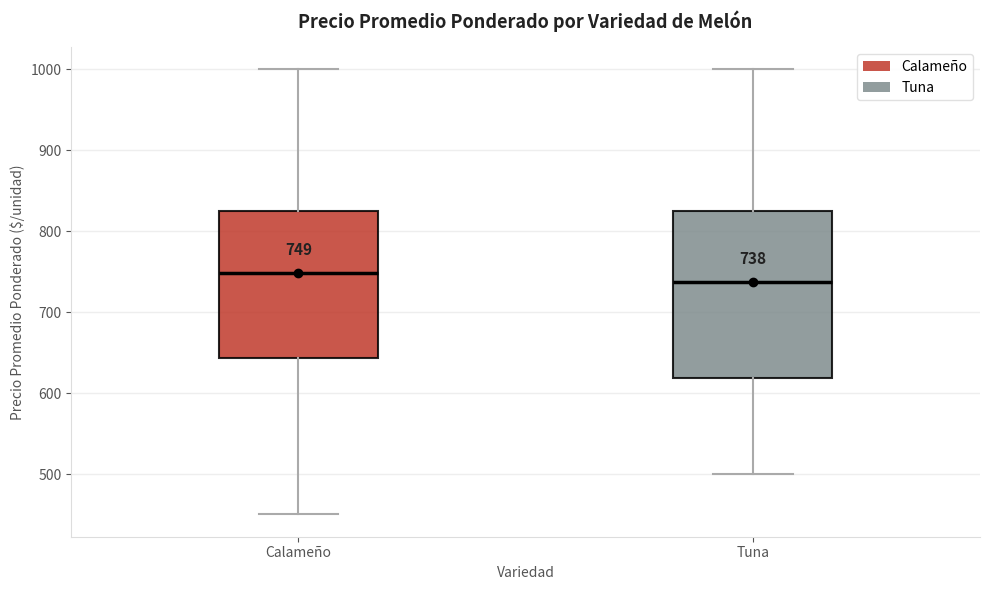

Which box has the lowest median line?

Tuna